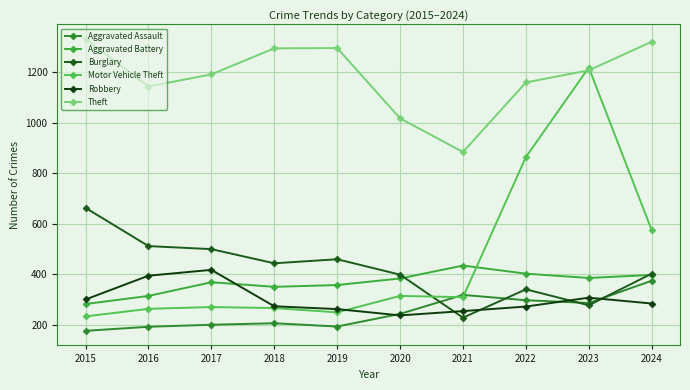

Is this an area chart (filled region under the line)?

No